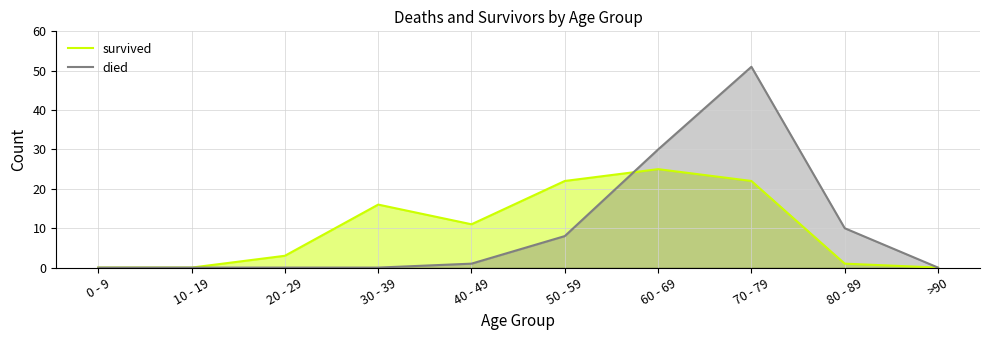

What are all the series names shown in the legend?

survived, died